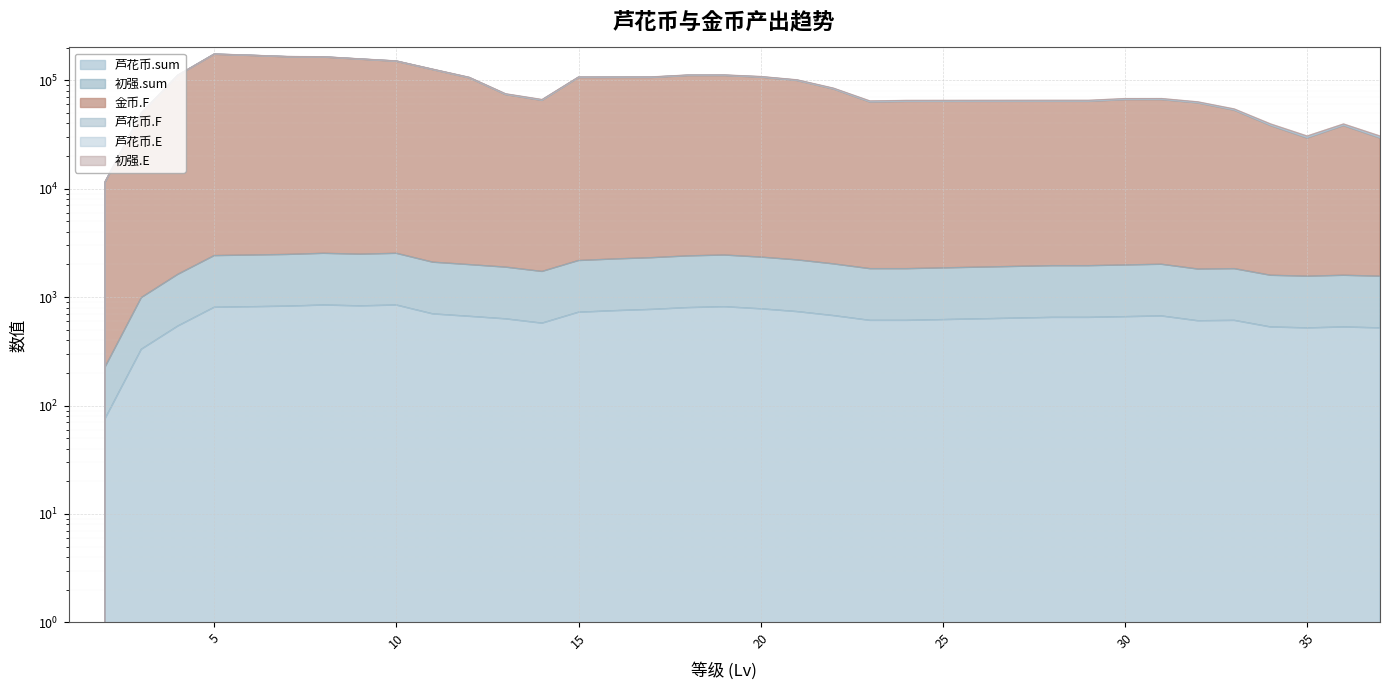

How many lines are shown in the chart?

4